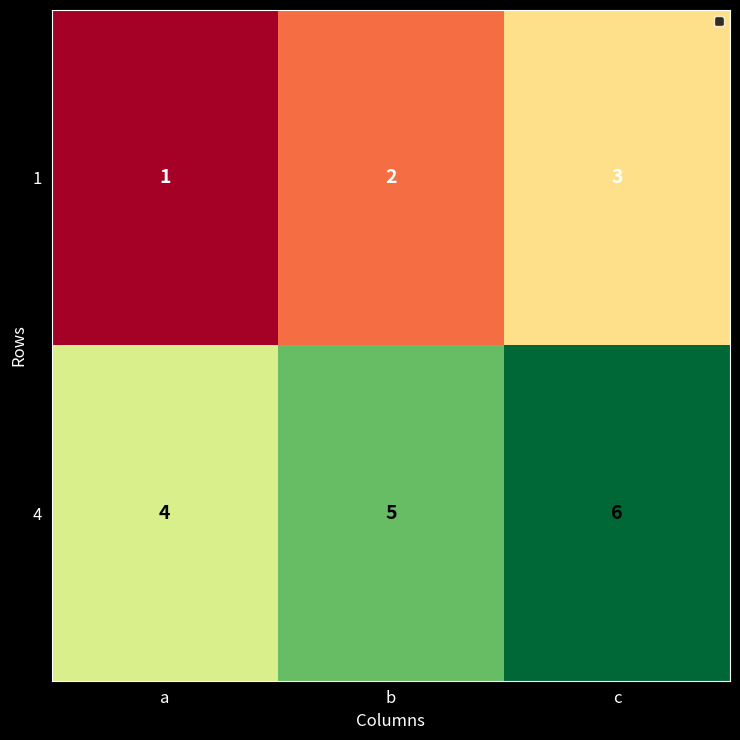

The 1 series shows 1 at b. True or false?

False